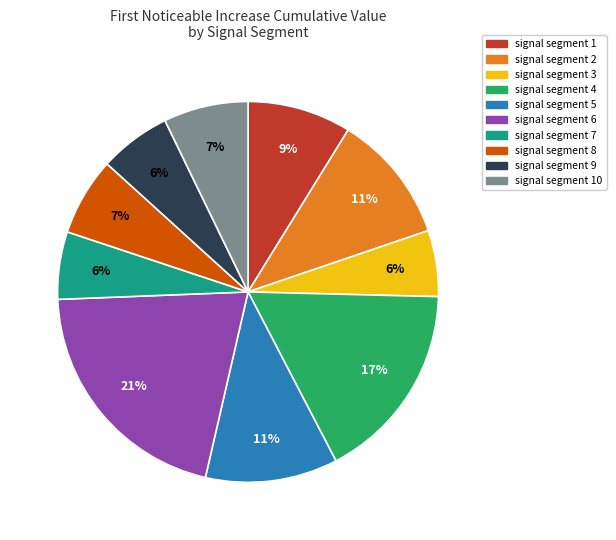

Does any single category account for the majority?

No